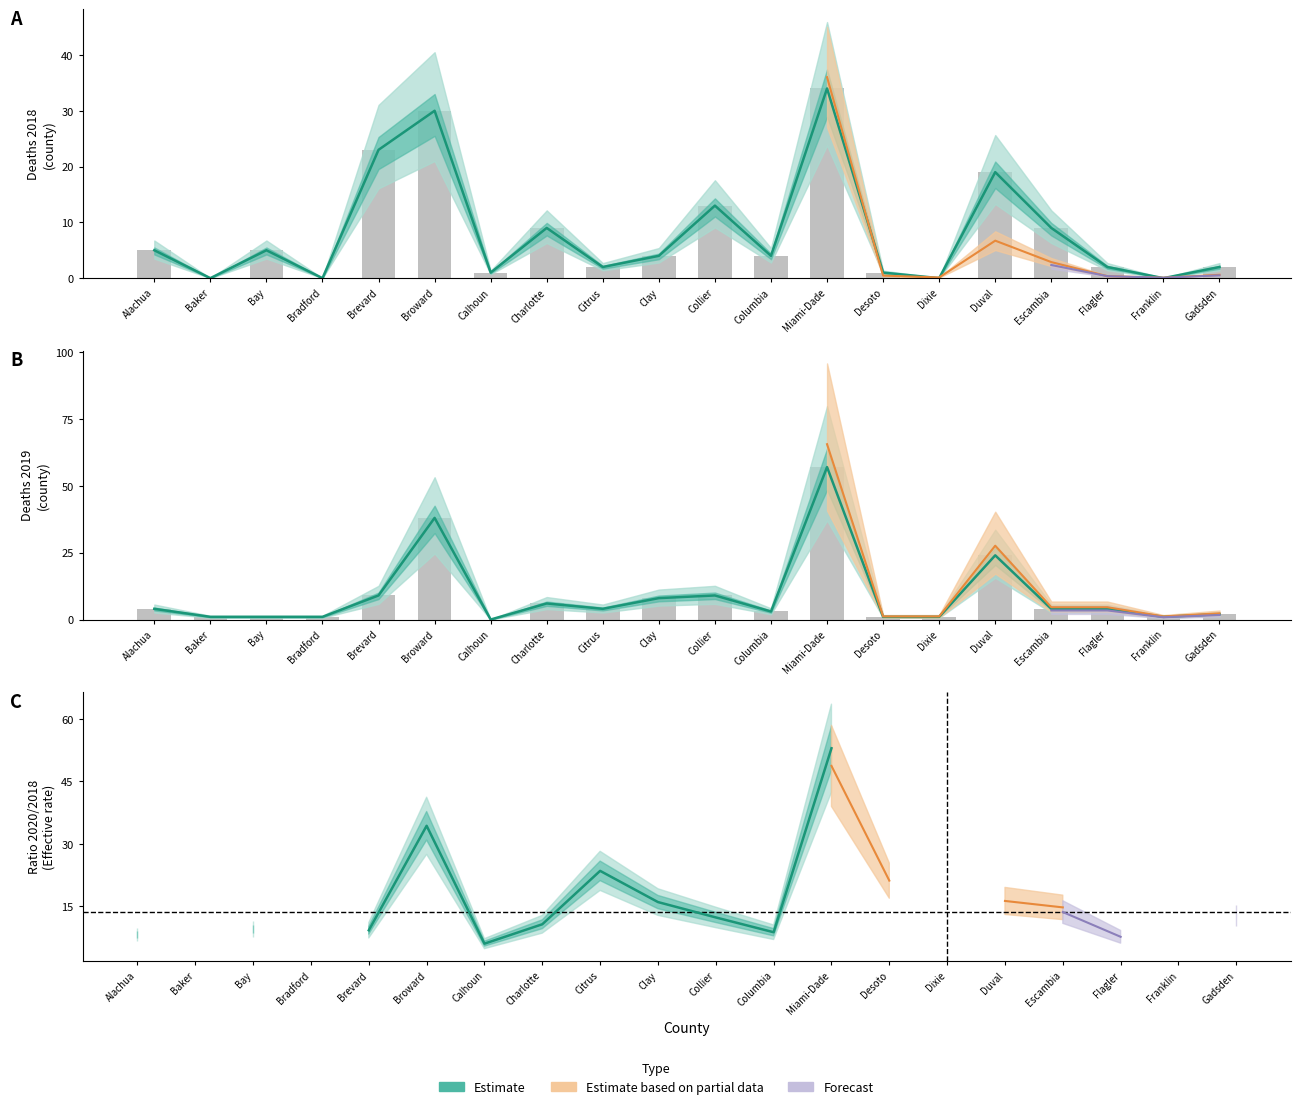

Reading left to right, list all the values displayed in this chart.

2018 Total: 5	0	5	0	23	30	1	9	2	4	13	4	34	1	0	19	9	2	0	2
2019 Total: 4	1	1	1	9	38	0	6	4	8	9	3	57	1	1	24	4	4	1	2